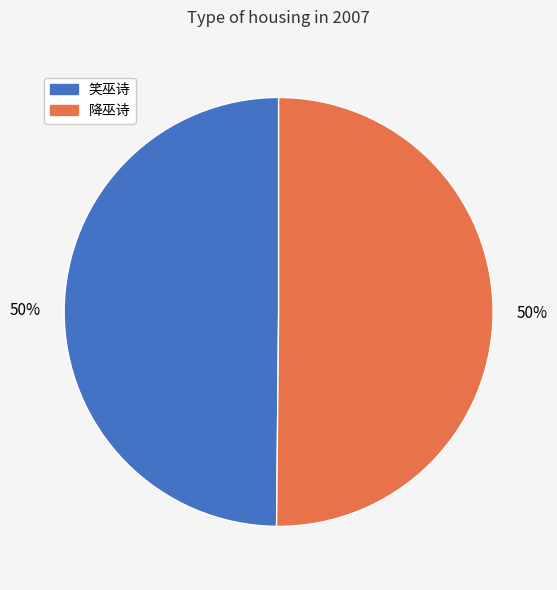

To the nearest percent, what percentage of the pie is 笑巫诗?

50%